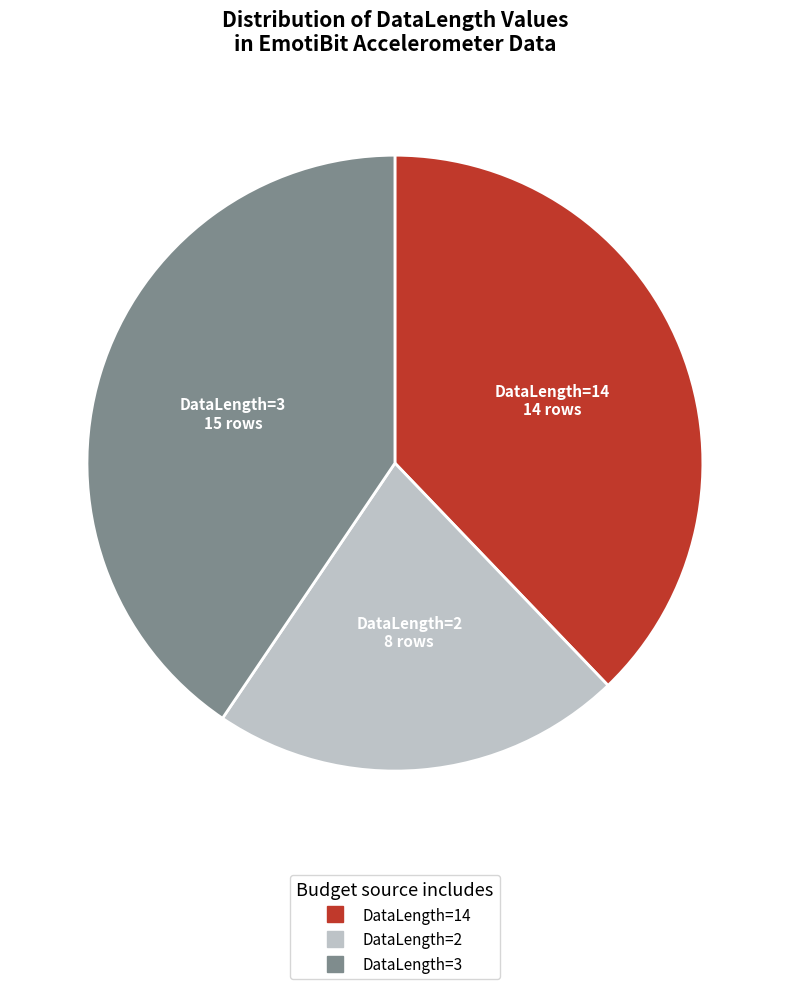

Is there any slice that represents more than half of the pie?

No